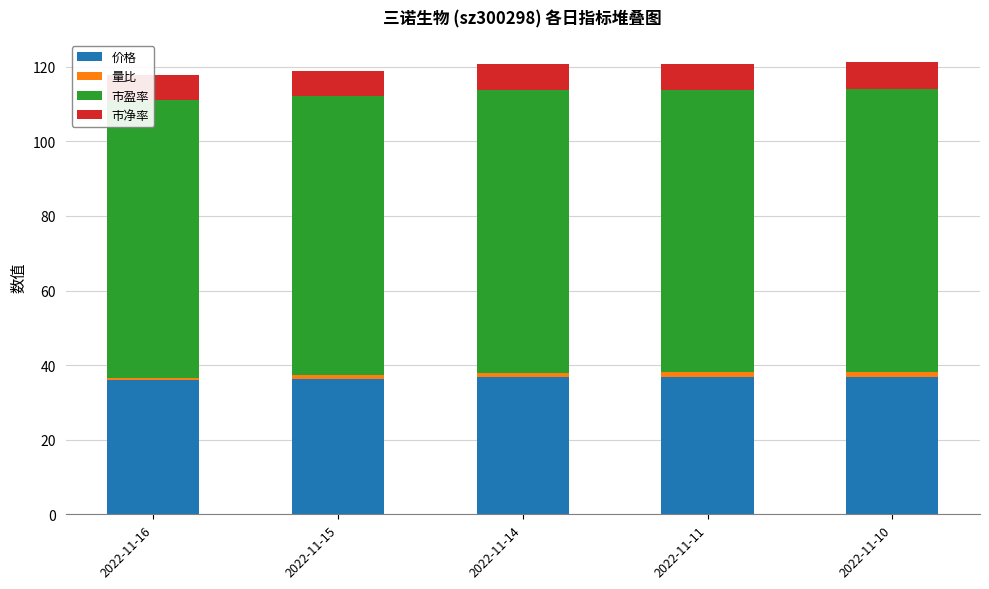

Is the value of 量比 at 2022-11-16 greater than the value of 市盈率 at 2022-11-16?

No